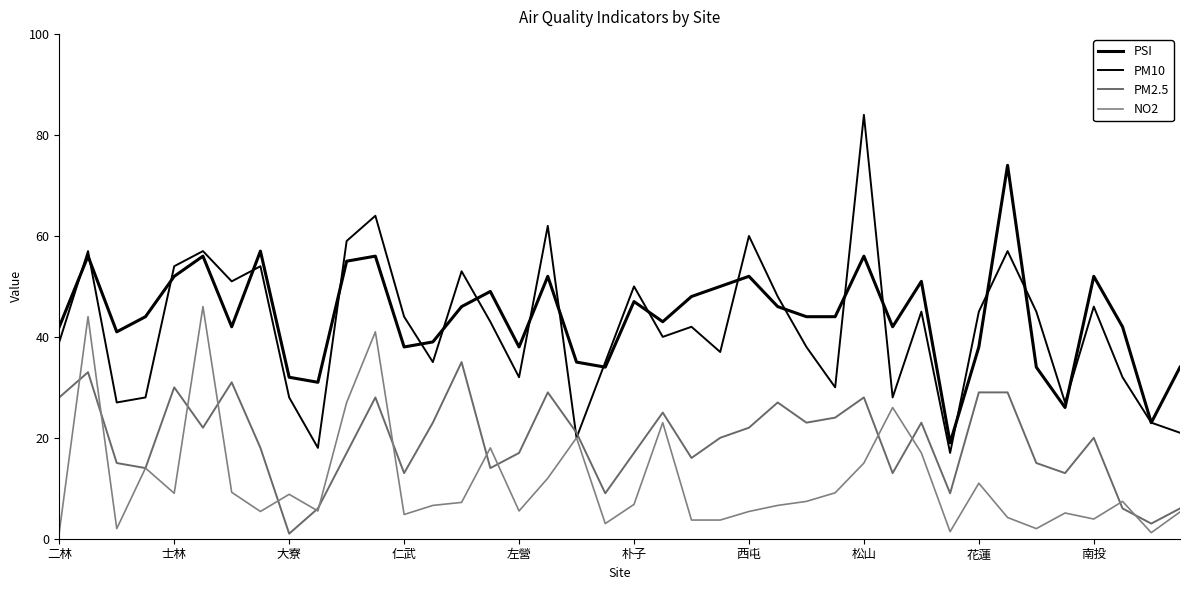

What is the value of the PM10 point at the 23rd from the left?

42.0